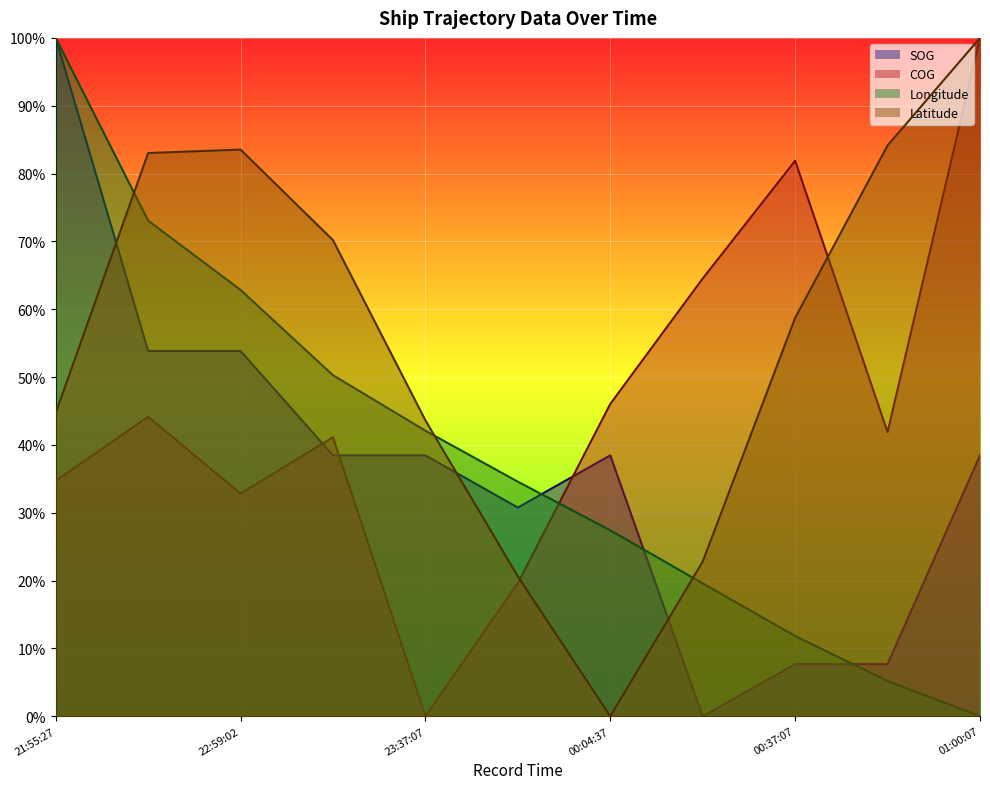

What are all the series names shown in the legend?

SOG, COG, Longitude, Latitude